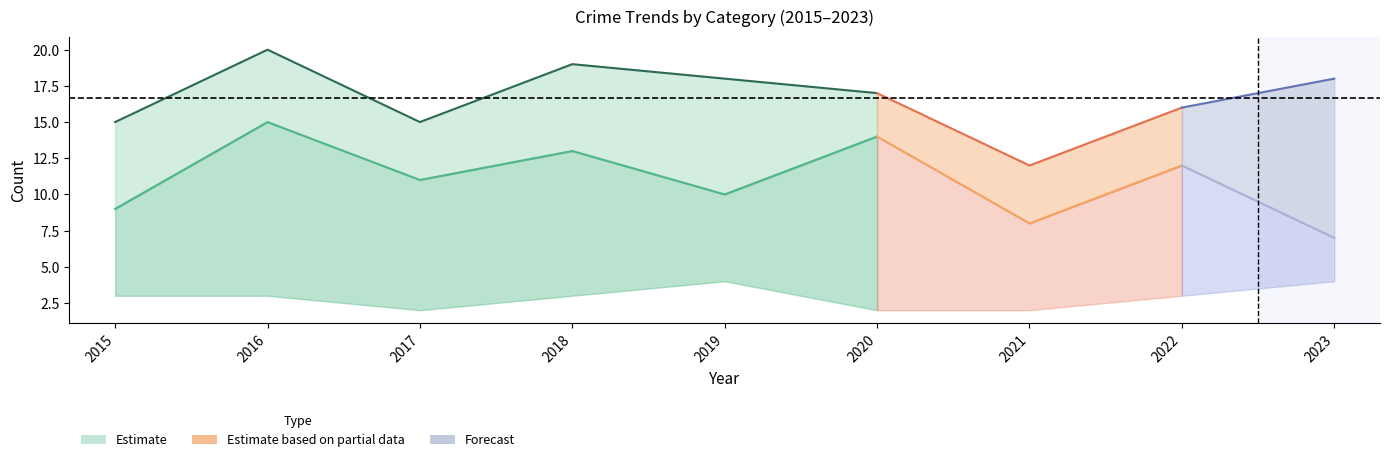

Between 2023 and 2022, which is larger?

2023